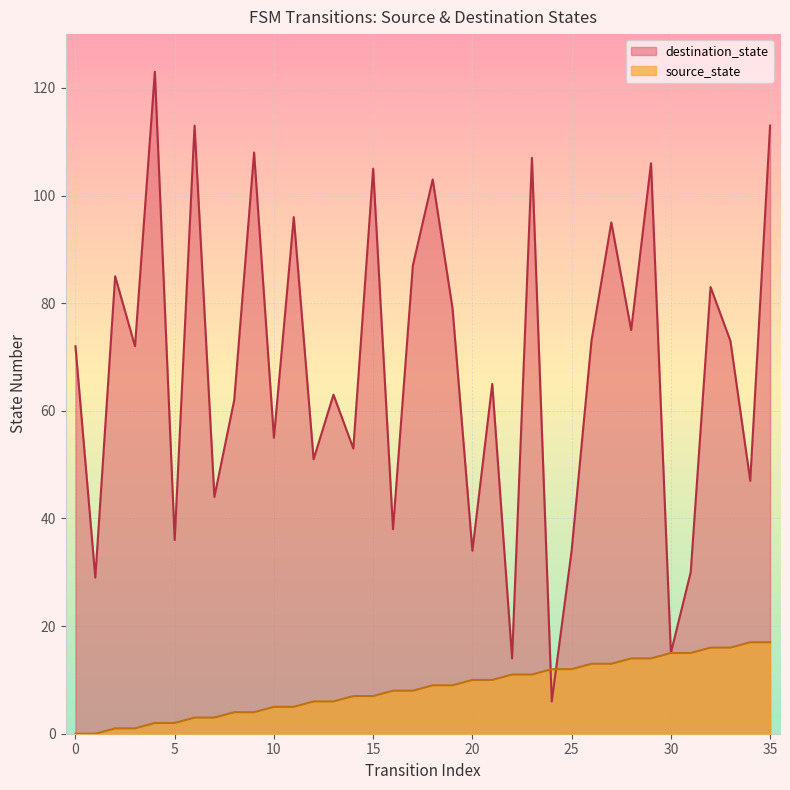

What is the average value of the source_state series?

8